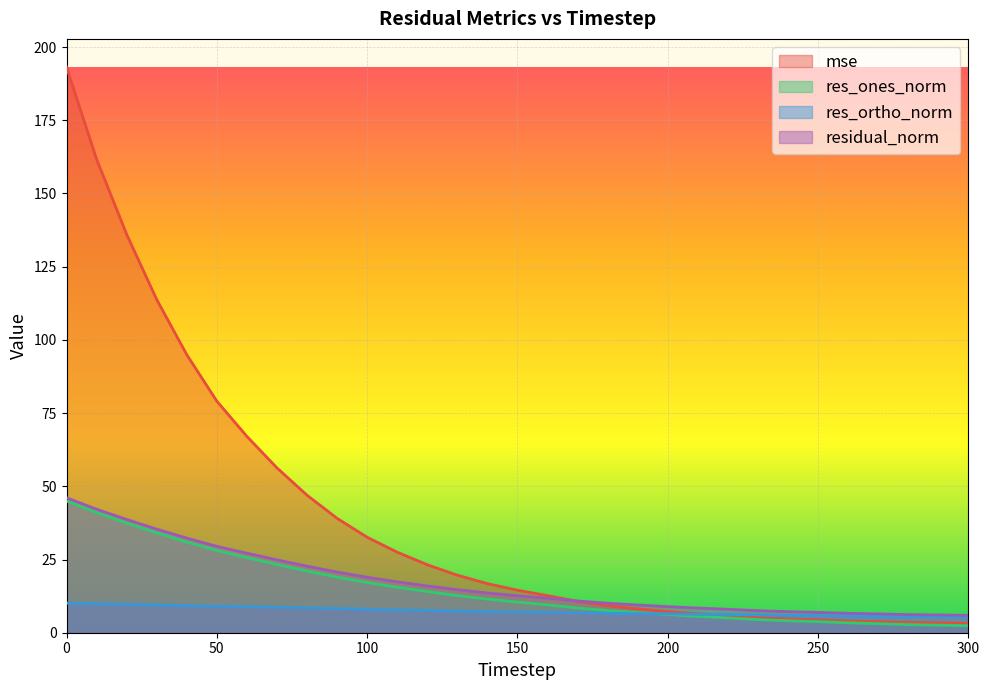

What is the sum of the residual_norm values at 40 and 50?

61.8